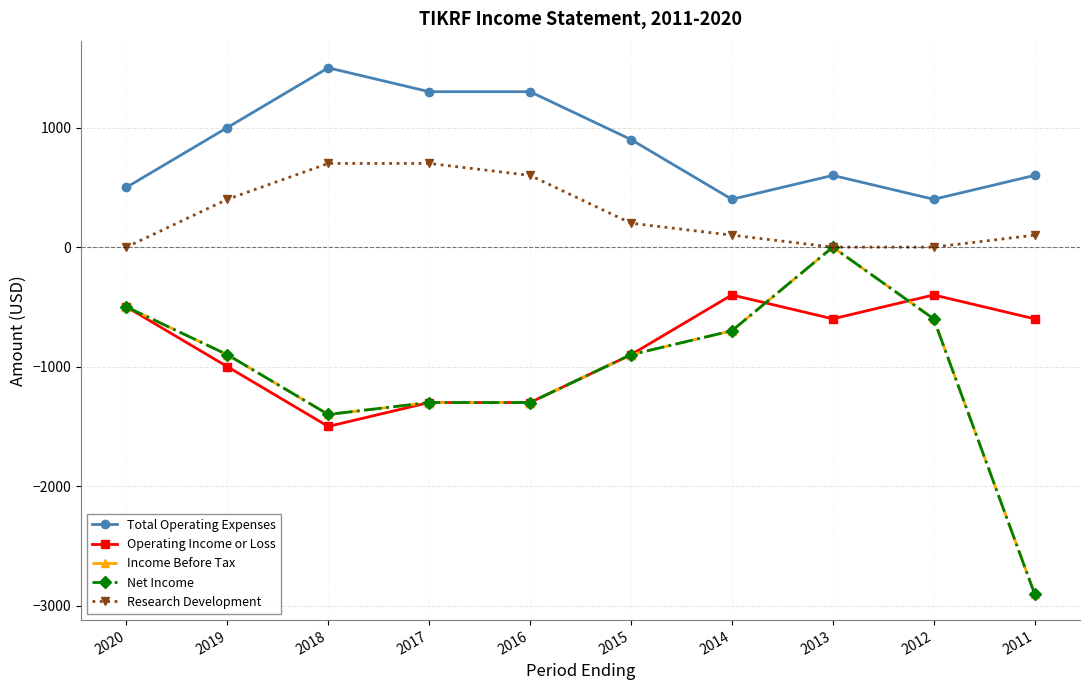

Does the chart have visible grid lines?

Yes